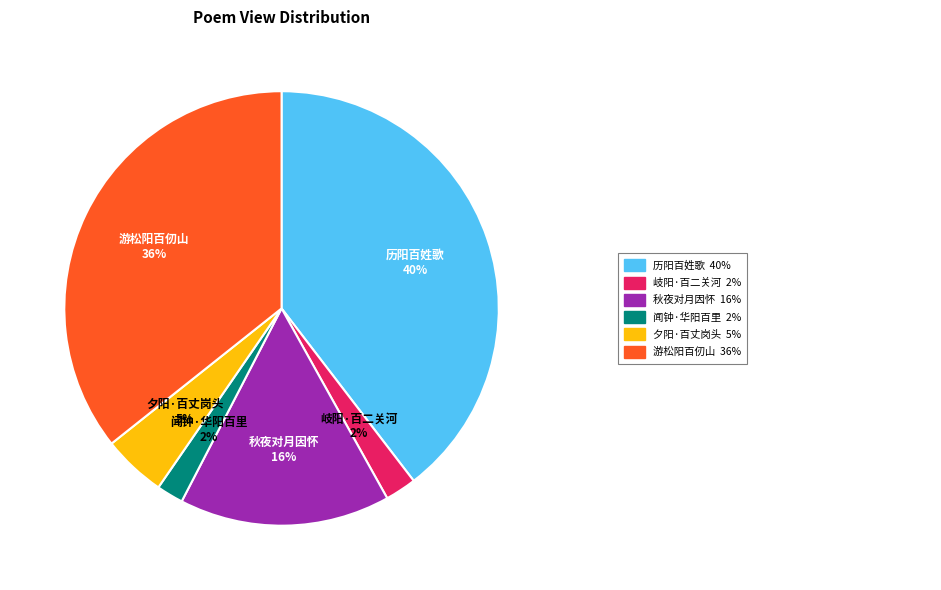

What is the largest slice in the pie chart?

历阳百姓歌